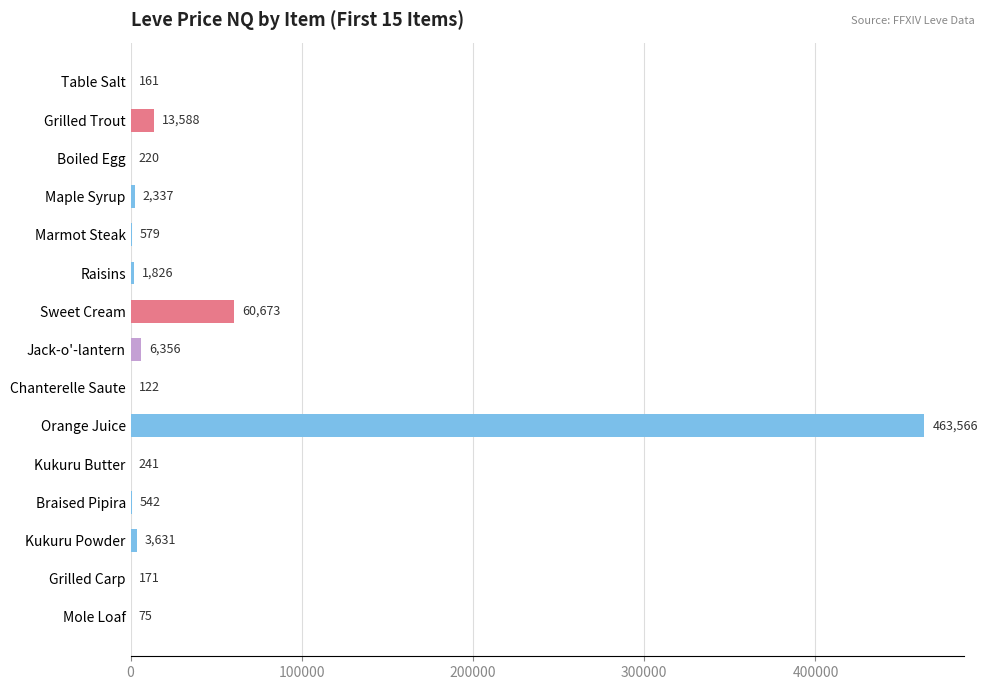

What is the sum of the values at Boiled Egg and Kukuru Butter?

462.0